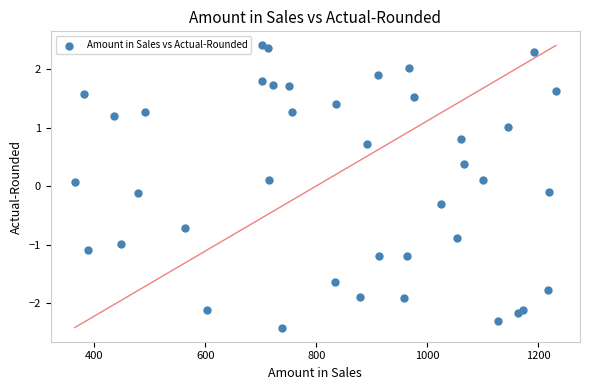

What is the range of Y values (max minus min)?

4.8